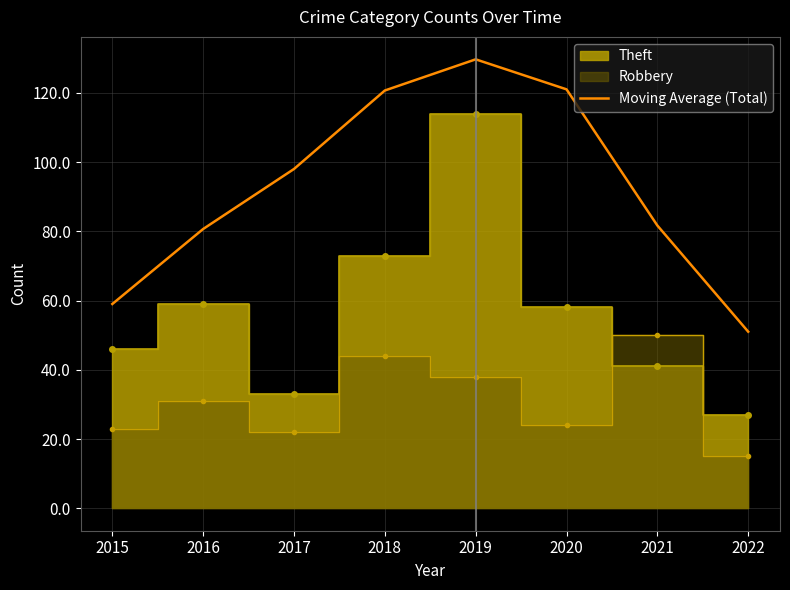

True or false: the data shows 71.0 at 2022.

False